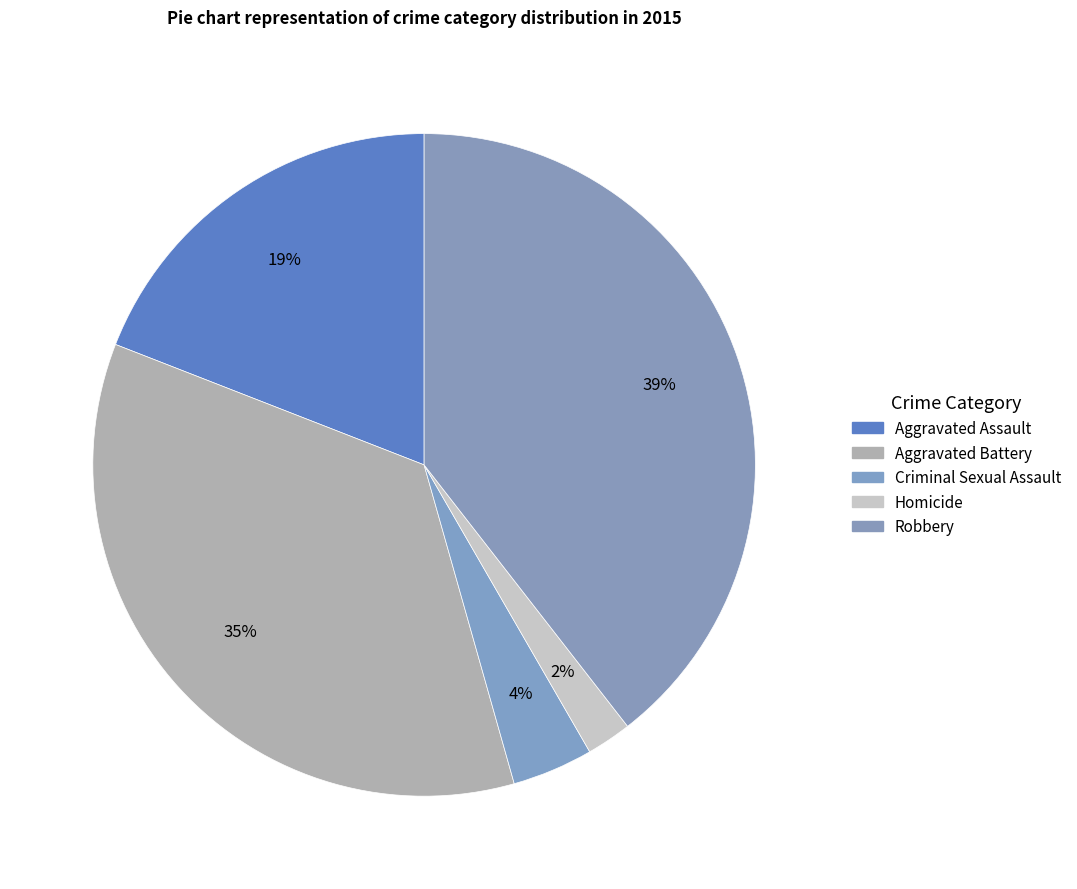

Combined, what portion of the pie is Robbery and Aggravated Assault?

58.6%